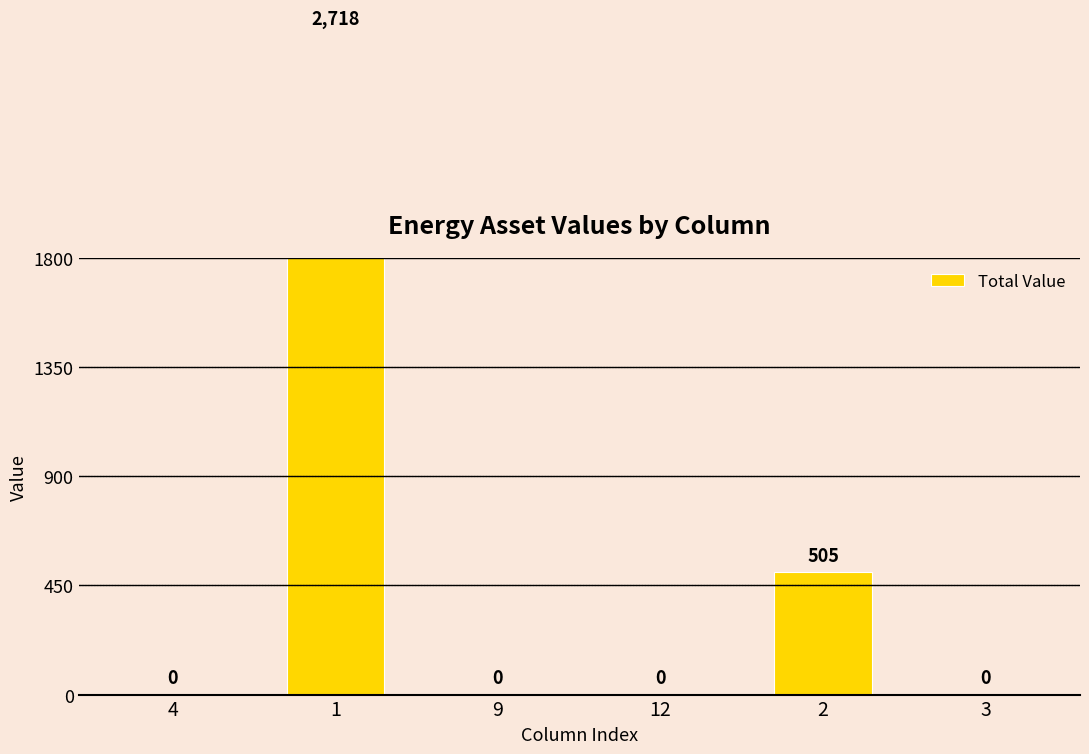

Reading left to right, list all the values displayed in this chart.

0	2718	0	0	505	0